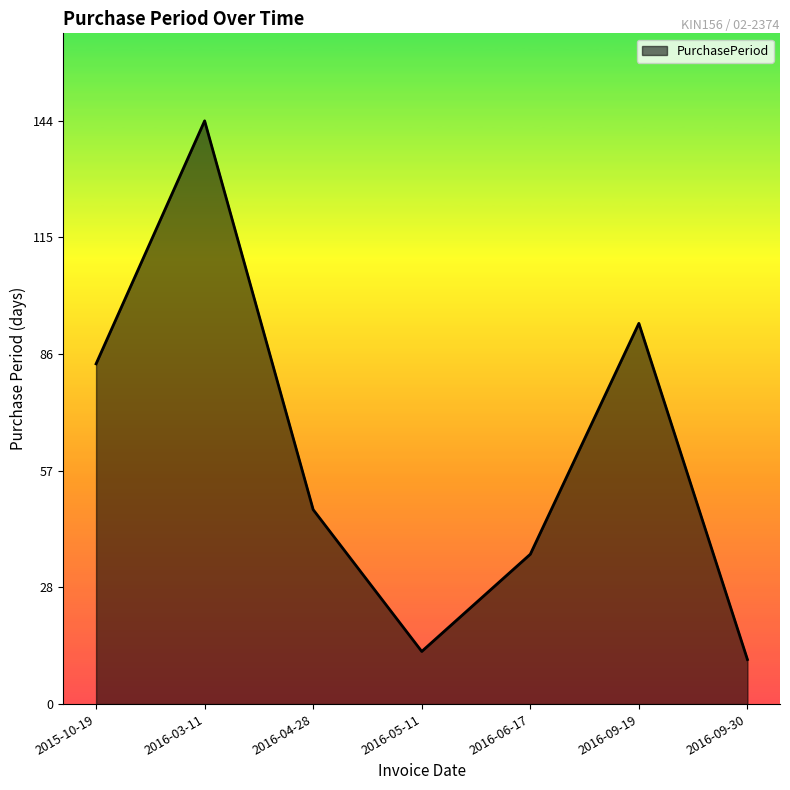

What position from the right is 2015-10-19?

7